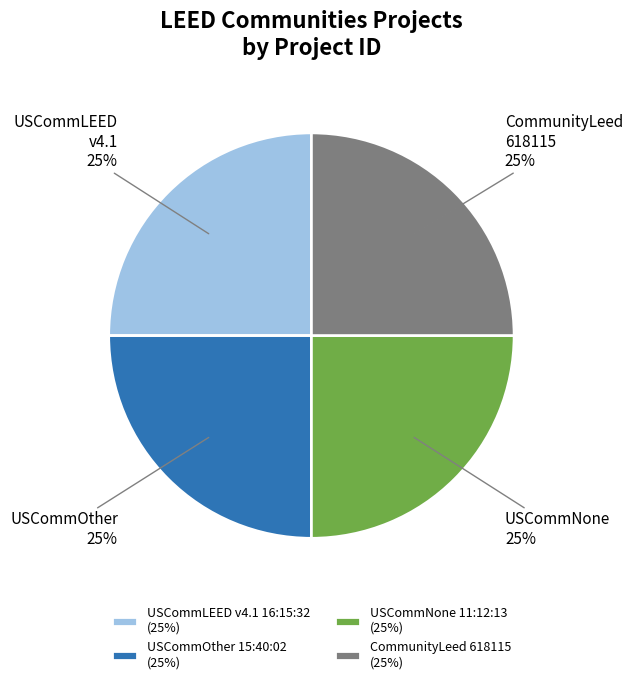

What percentage is the USCommOther 15:40:02 slice, to the nearest percent?

25%